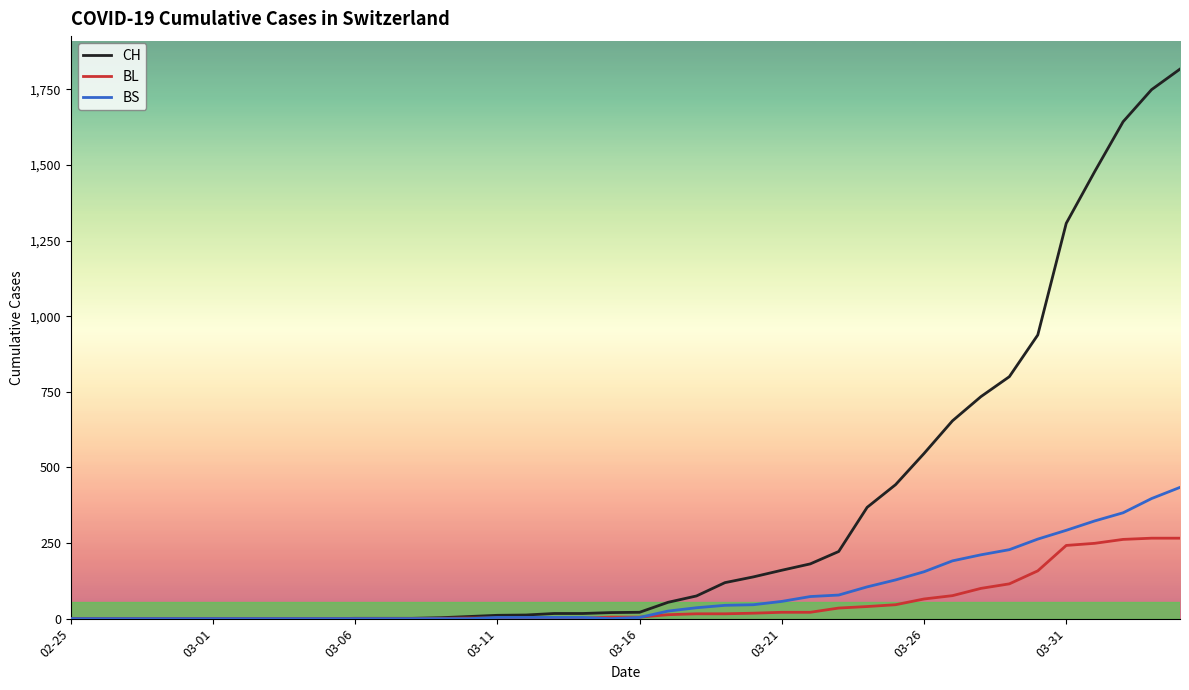

Which series has the widest spread of values?

CH